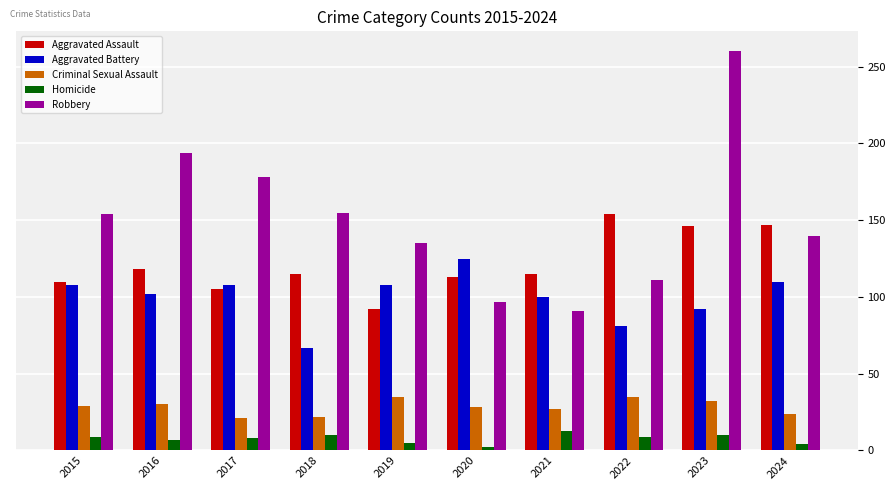

List the series in order of their peak value, lowest first.

Homicide, Criminal Sexual Assault, Aggravated Battery, Aggravated Assault, Robbery